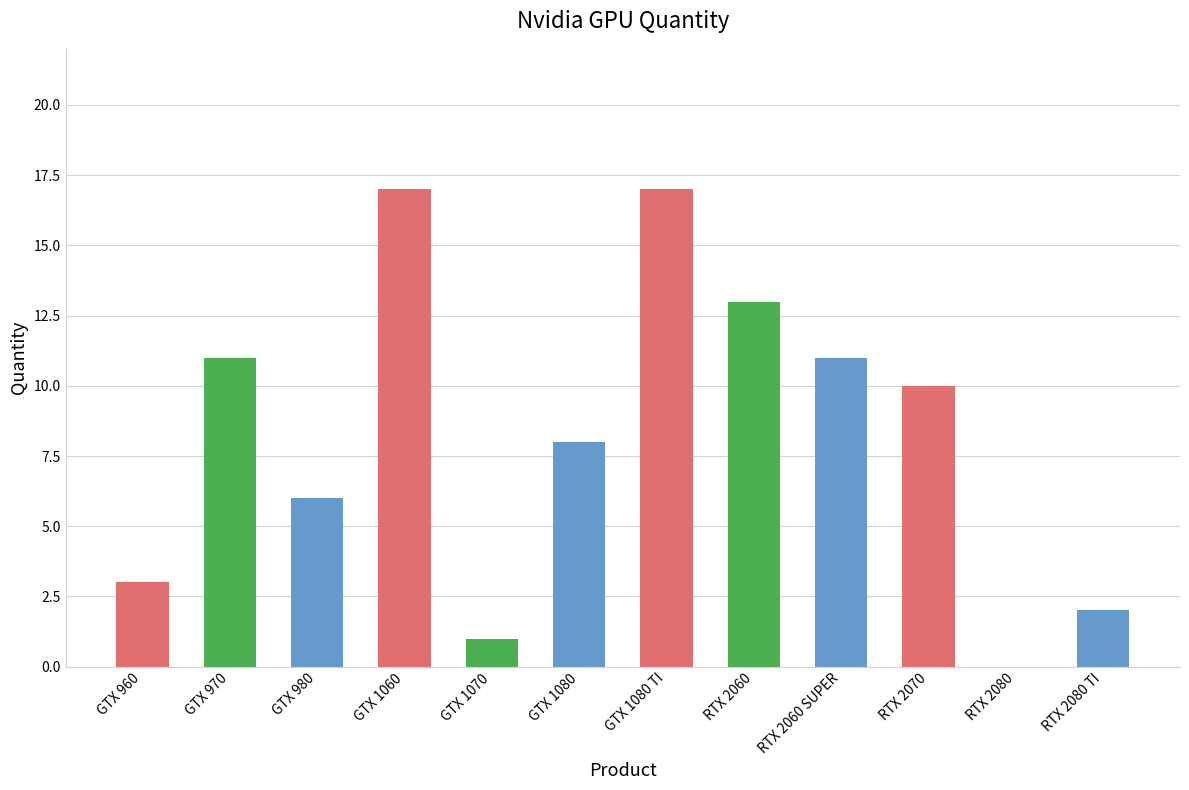

What is the sum of the values at GTX 980 and GTX 1080?

14